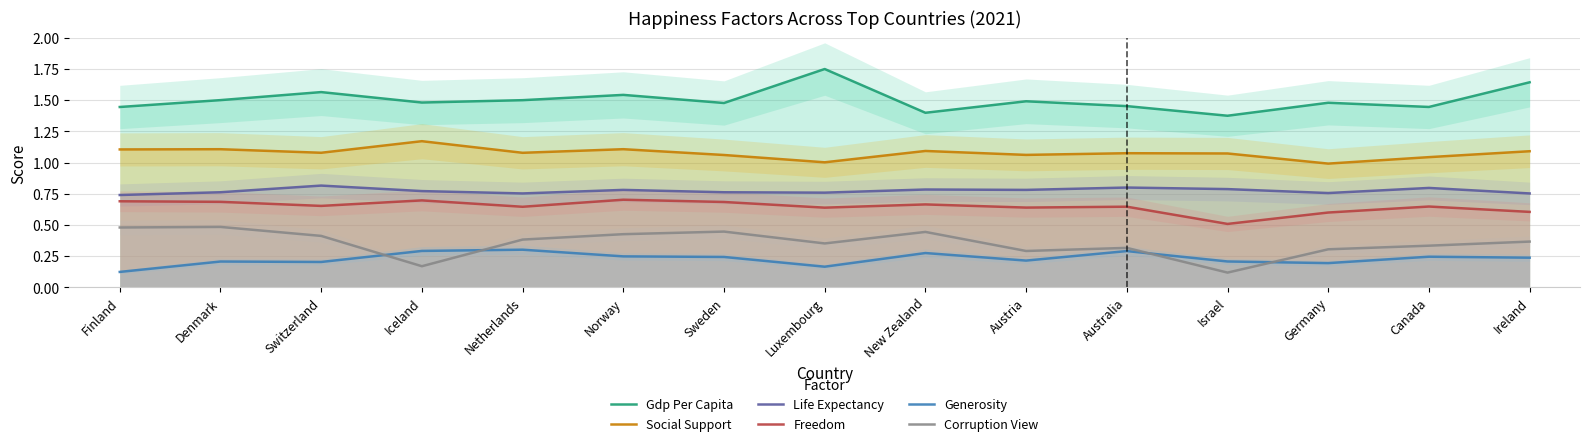

Rank the series by their maximum value, from lowest to highest.

Generosity, Corruption View, Freedom, Life Expectancy, Social Support, Gdp Per Capita